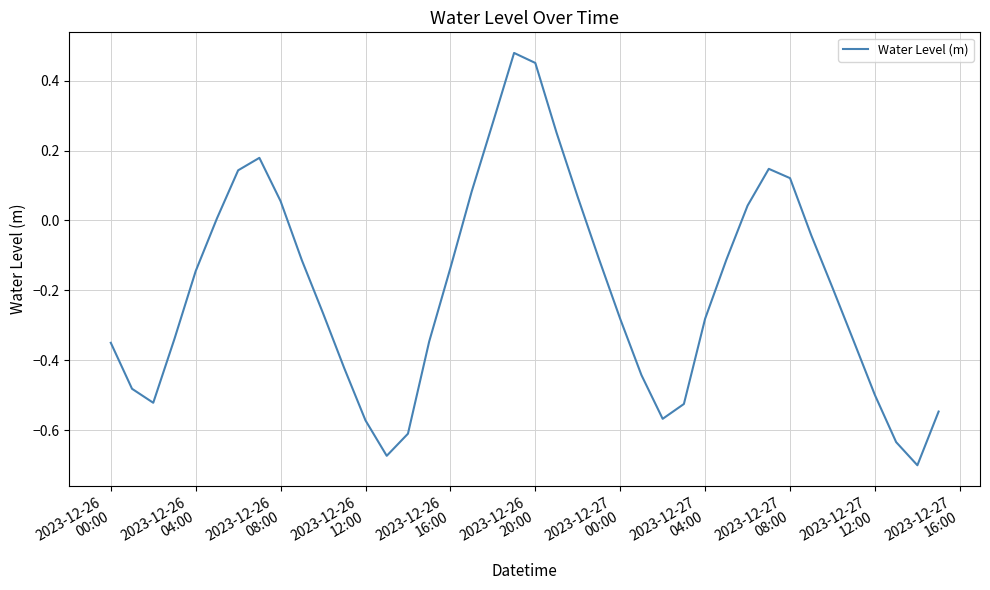

True or false: there are more than 0 points higher than both neighbors.

True